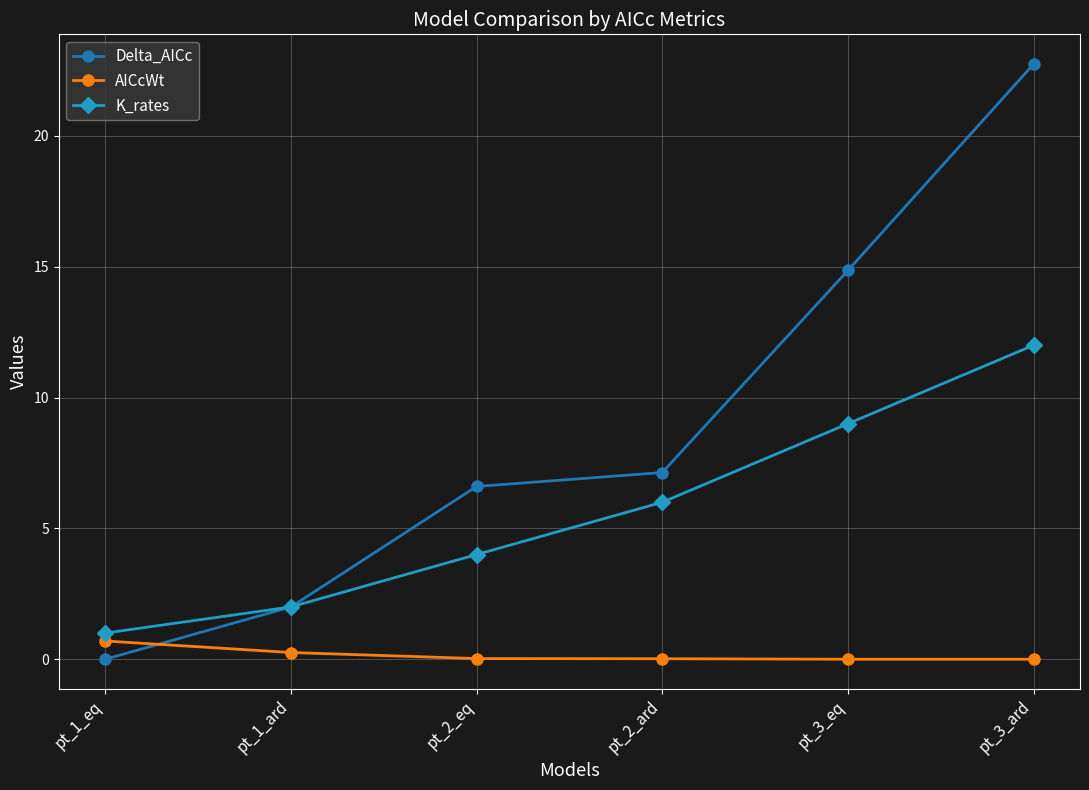

Which series has the widest spread of values?

Delta_AICc